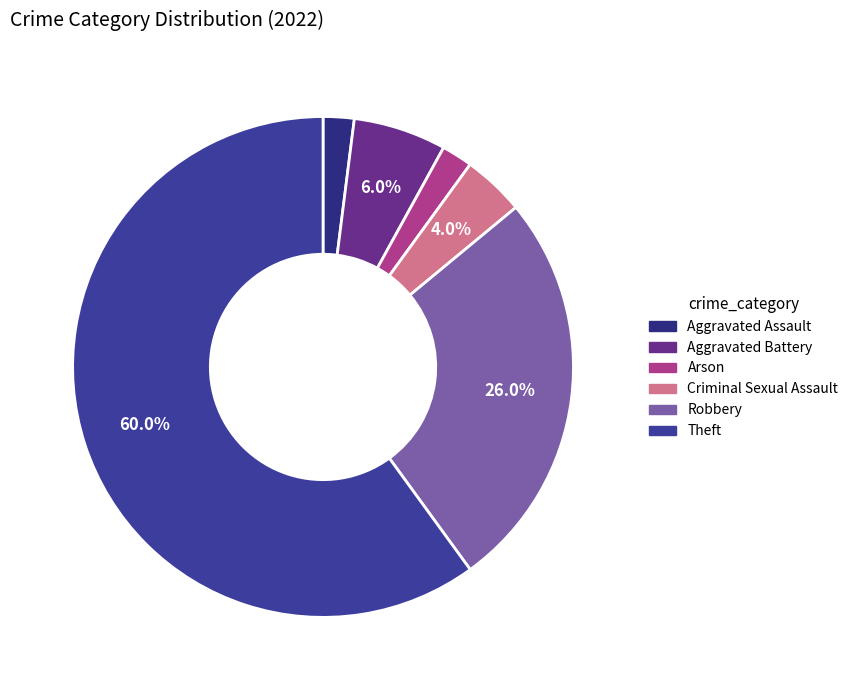

Count the number of slices in the pie.

6